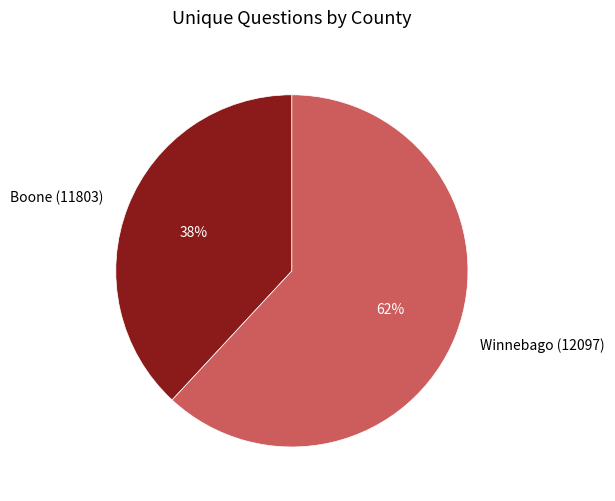

How many slices are in this pie chart?

2